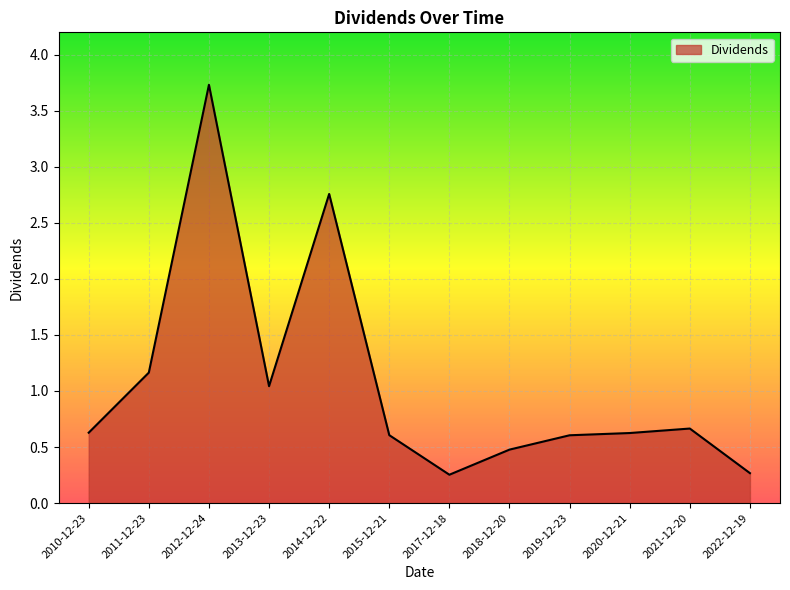

What is the difference between the maximum and minimum values?

3.5